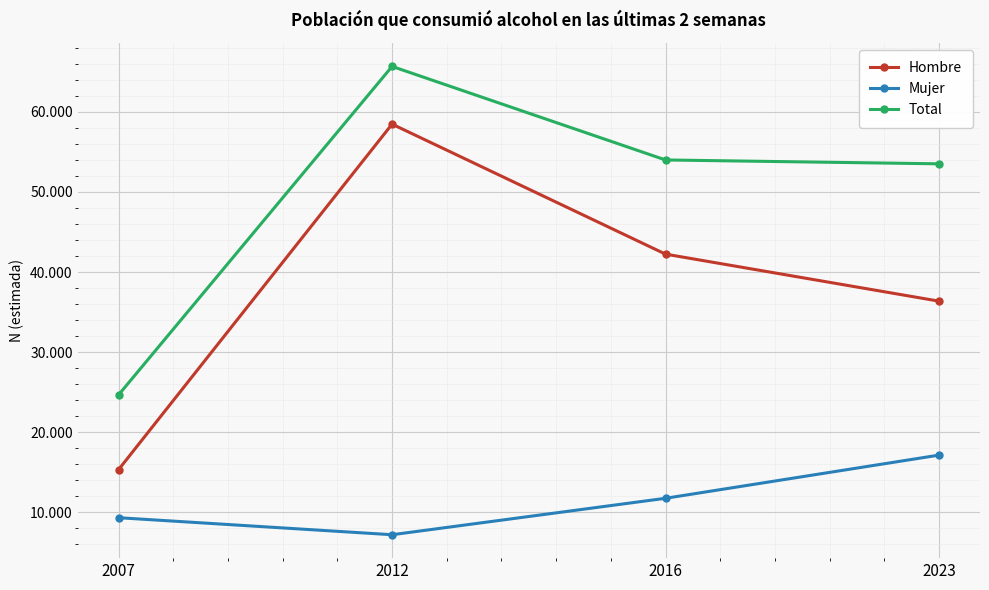

What is the value of the Total point at the 3rd from the left?

53991